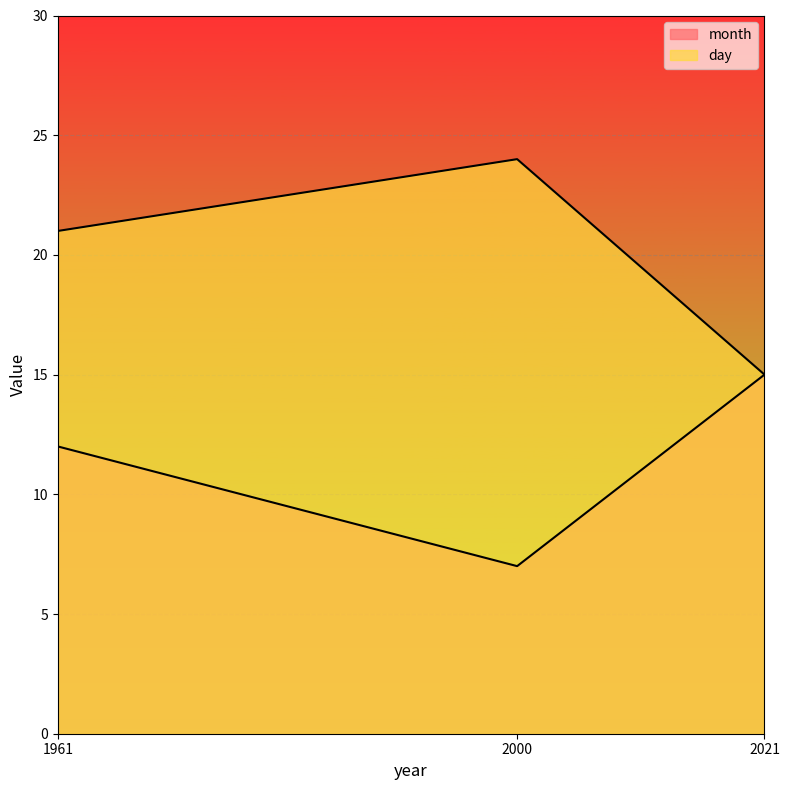

What is the difference between the second highest and minimum values in the day series?

6